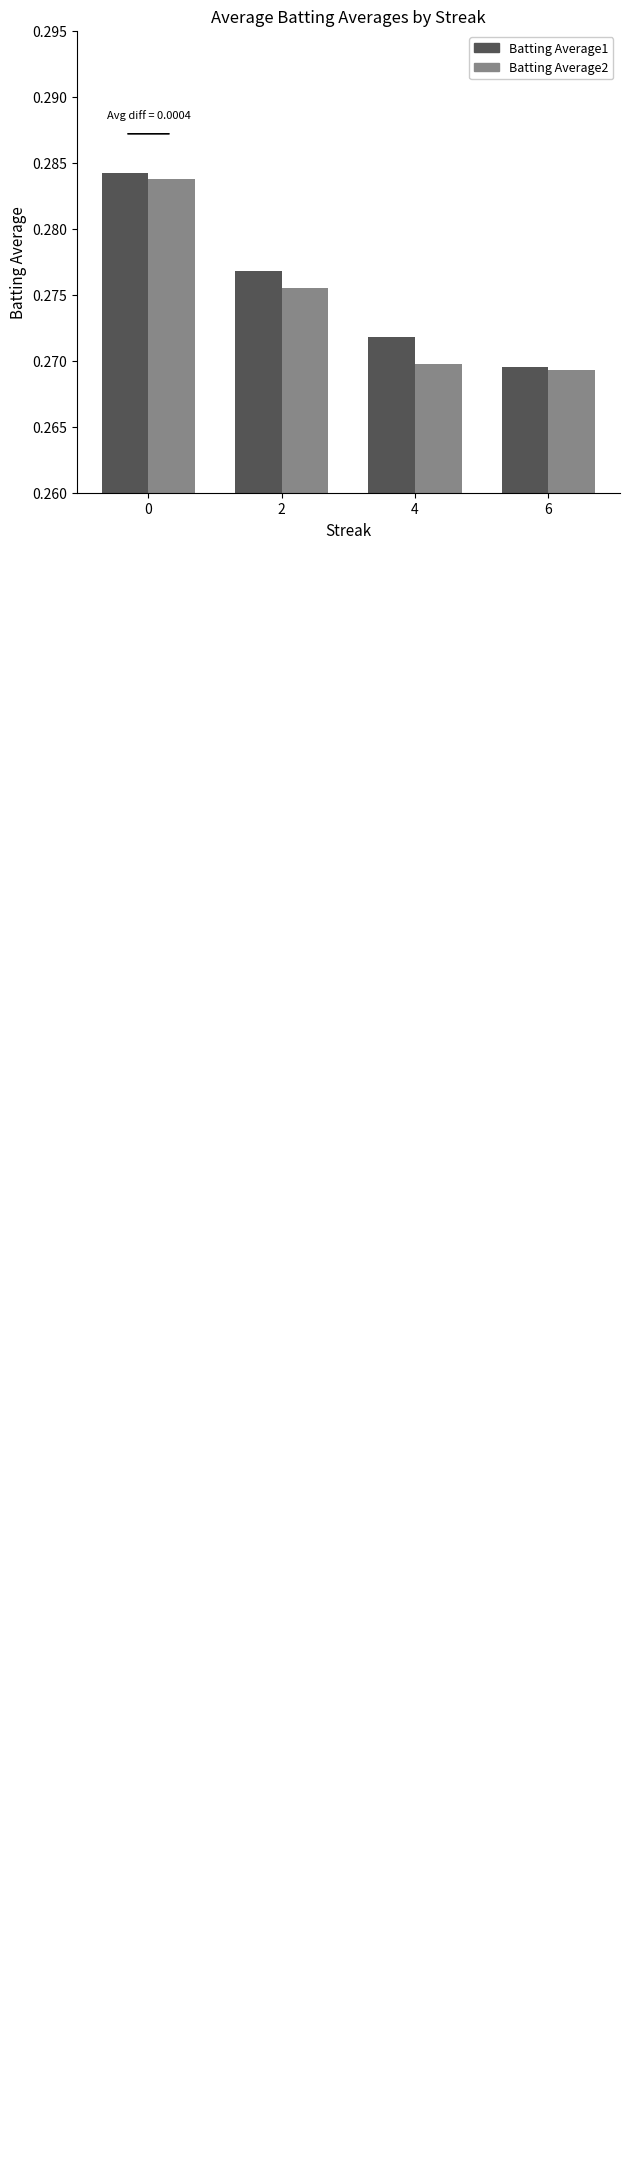

Is the value of Batting Average2 at 0 greater than the value of Batting Average1 at 2?

Yes